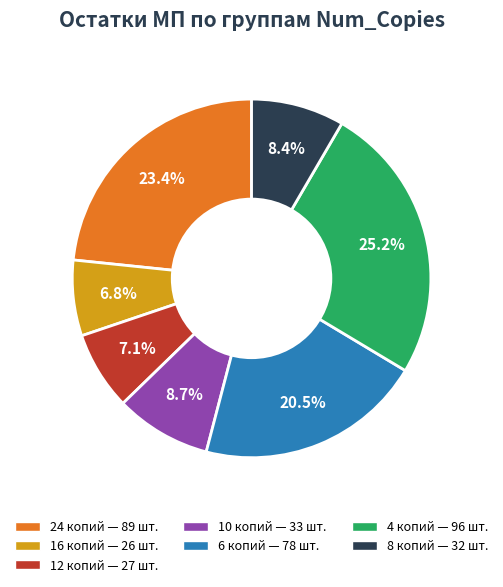

Is there any slice that represents more than half of the pie?

No